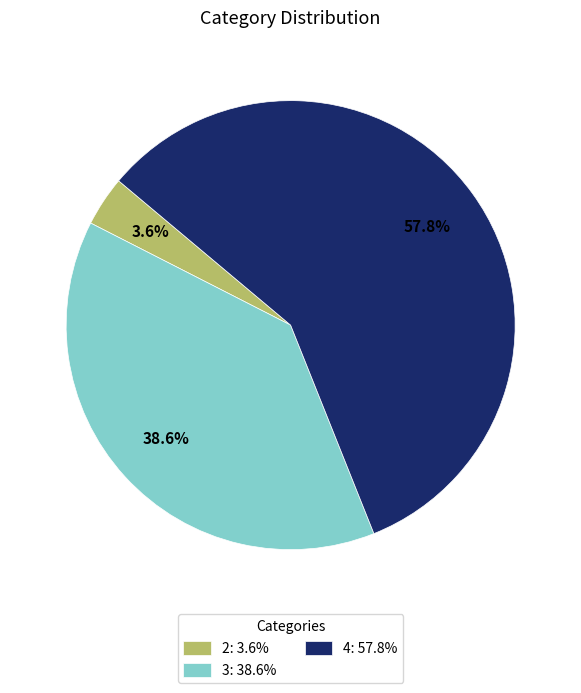

Does any single category account for the majority?

Yes